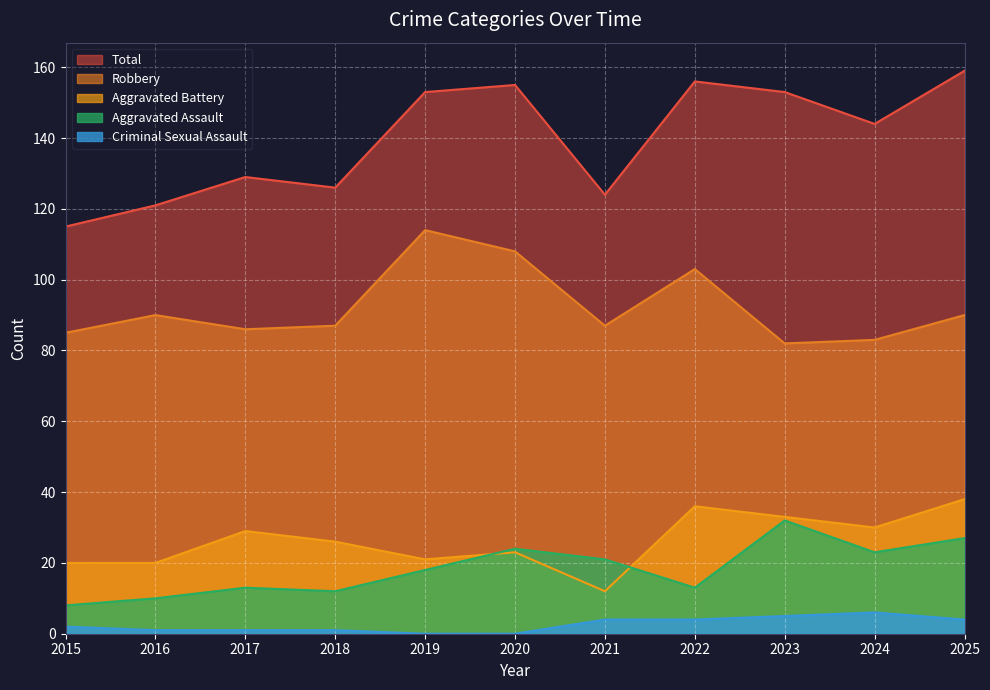

How many values in the Criminal Sexual Assault series exceed 2?

5